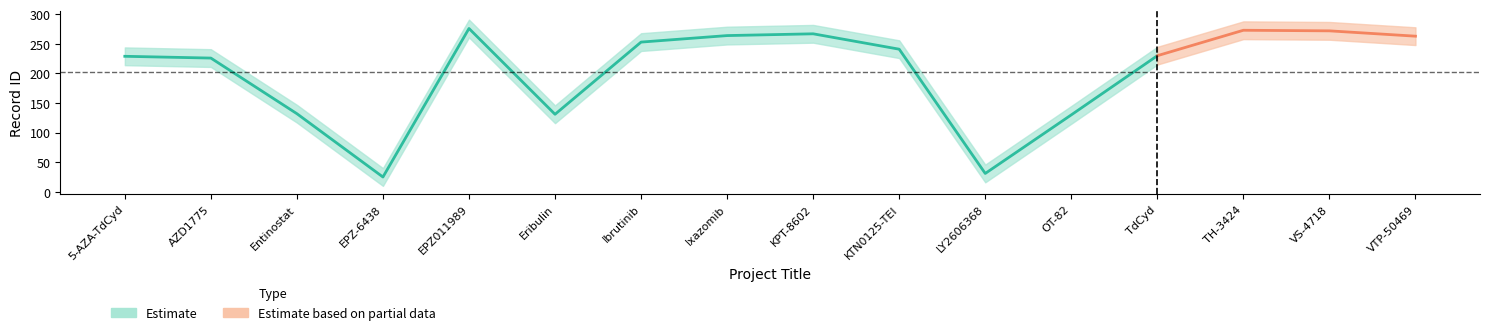

What is the sum of all values?

3243